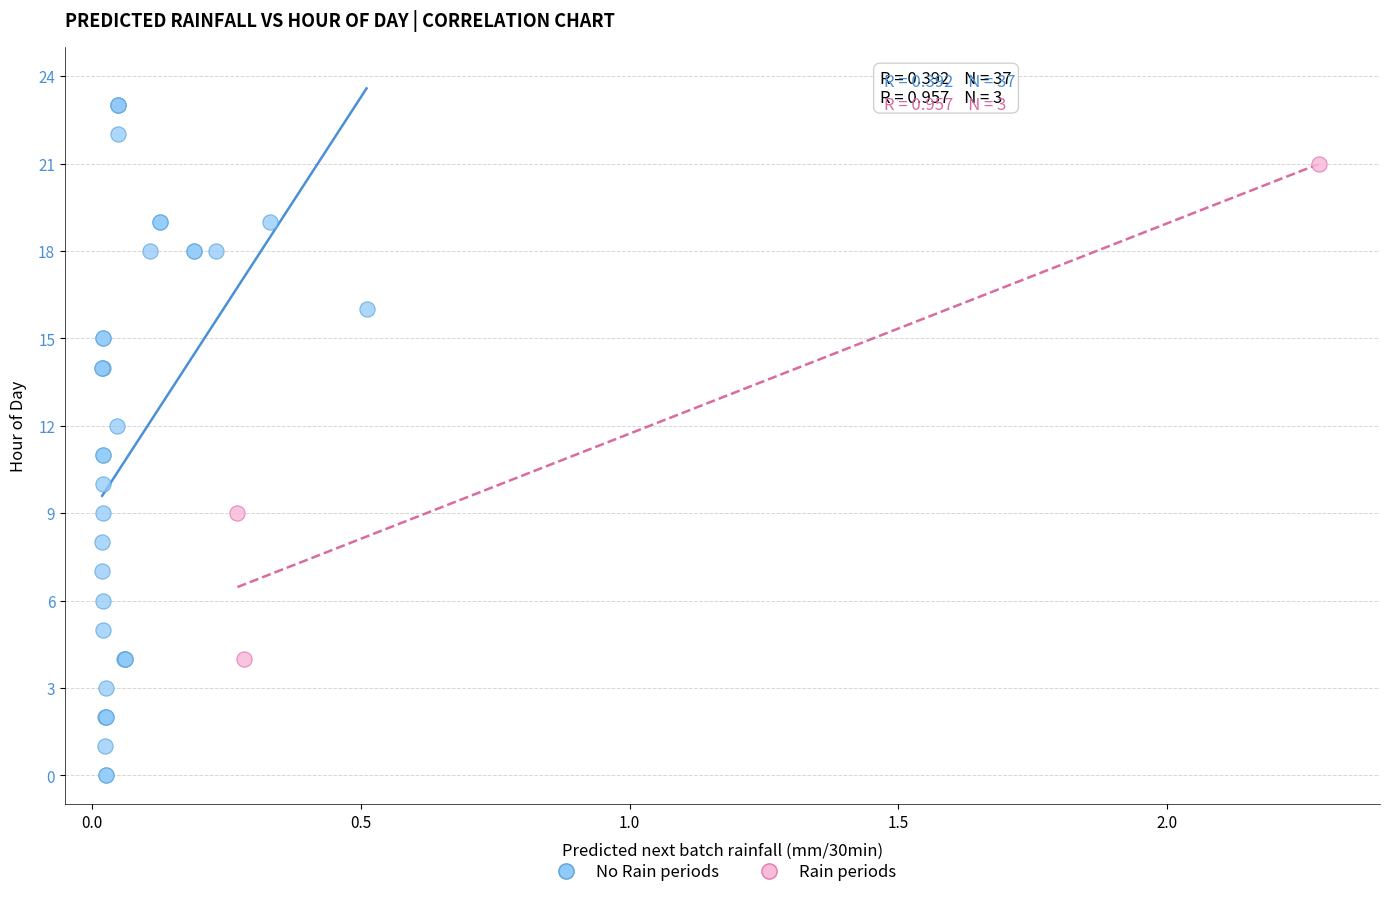

Which series contains the highest Y value?

No Rain periods